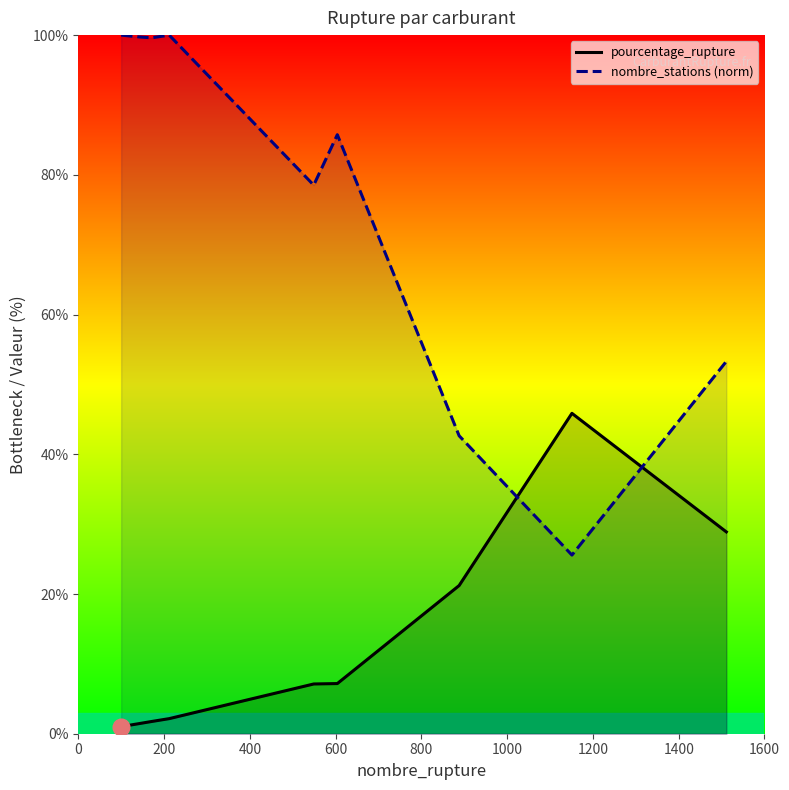

Does the chart have visible grid lines?

No